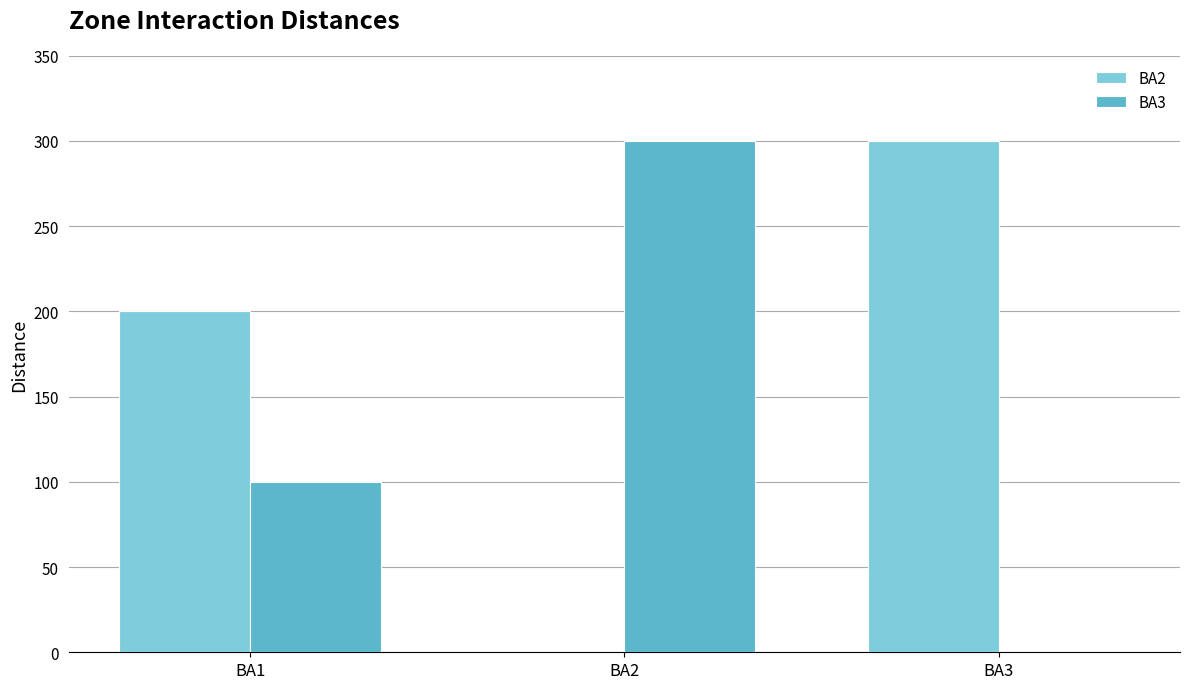

Is it true that BA2 equals 101 at BA3?

False